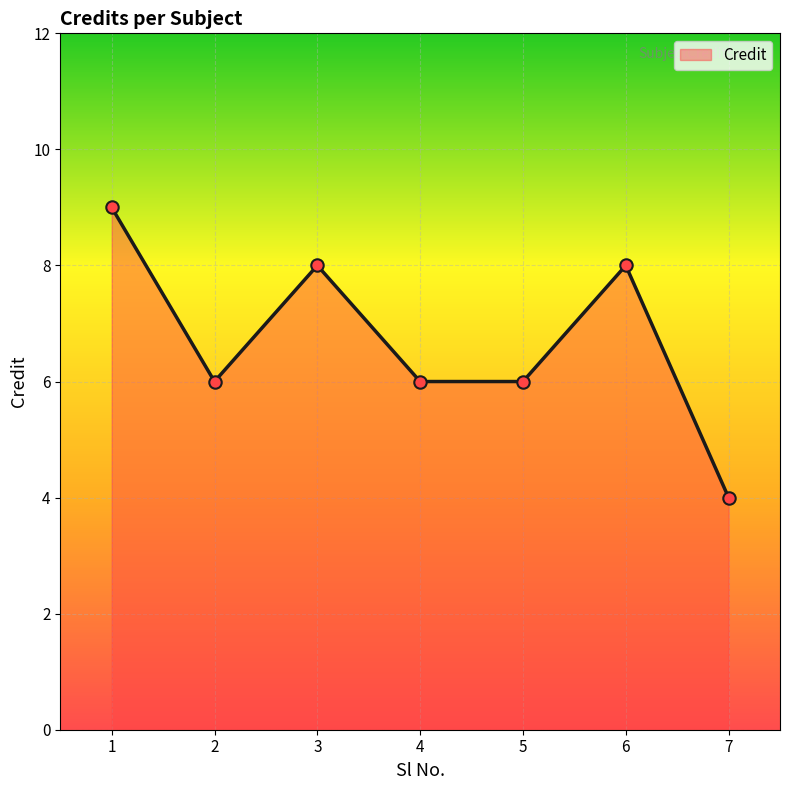

Between 5 and 6, which is larger?

6